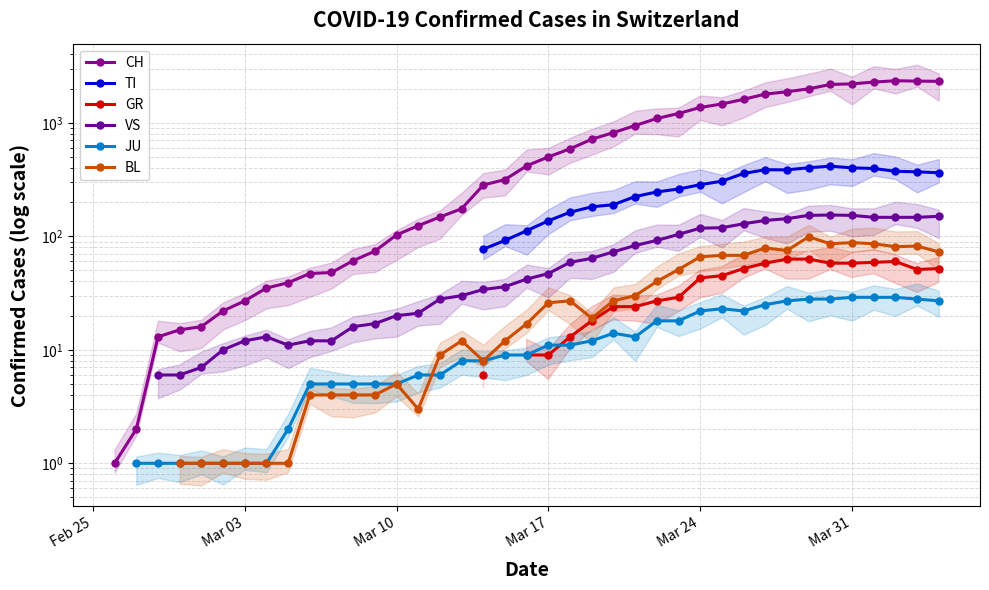

What is the value of the JU point at the 29th from the left?

22.0